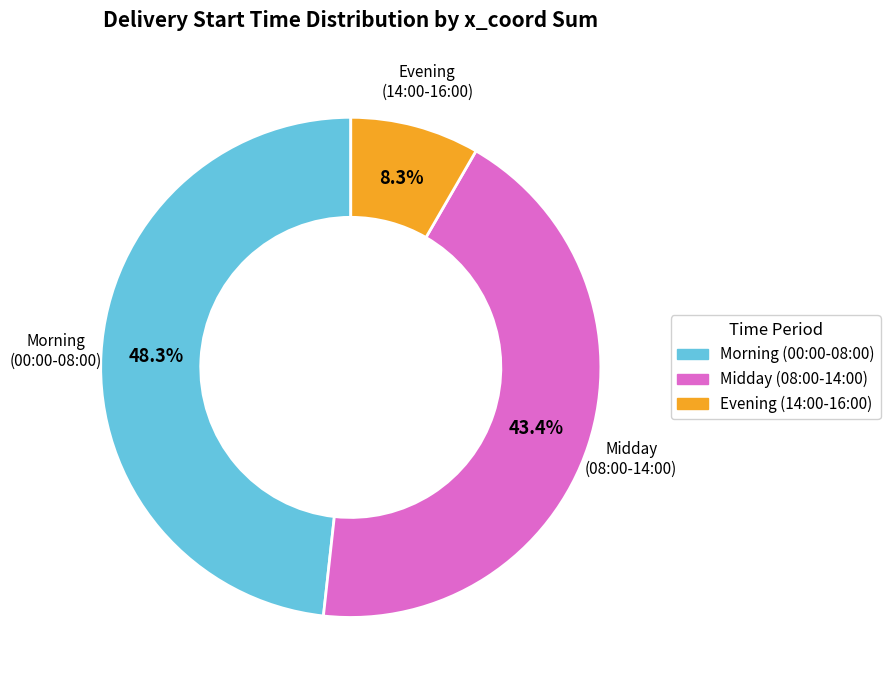

To the nearest percent, what is the average slice percentage?

33%